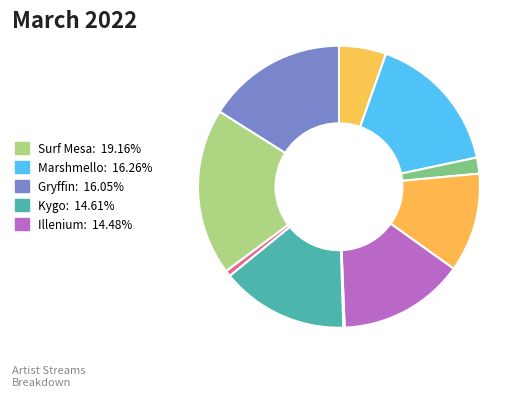

Count the number of slices in the pie.

10